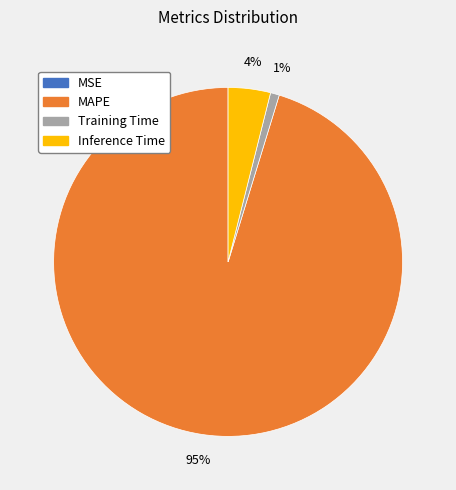

Which slice is the largest?

MAPE